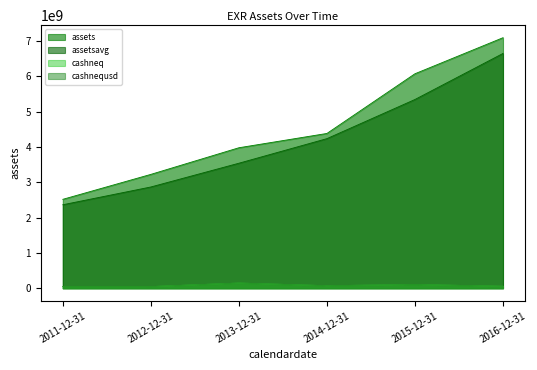

The cashnequsd series shows 47761000 at 2012-12-31. True or false?

True